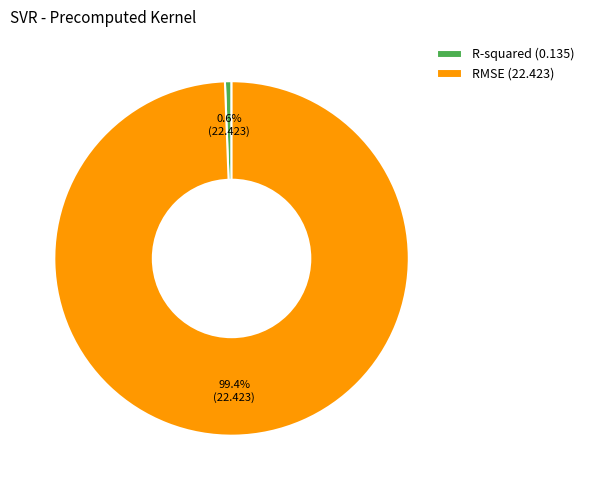

To the nearest percent, what percentage of the pie is RMSE?

99%